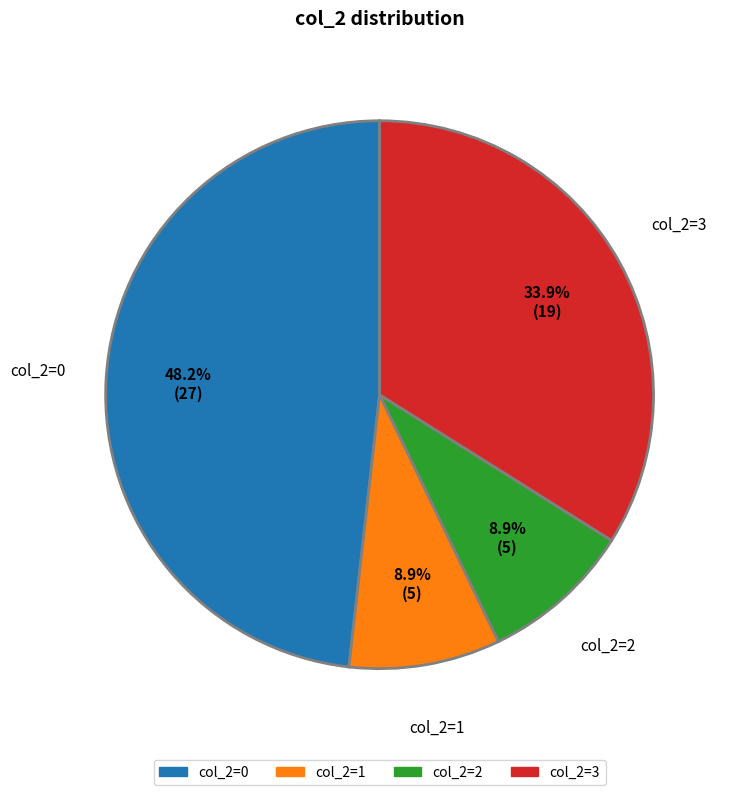

Is there a majority slice in this chart?

No